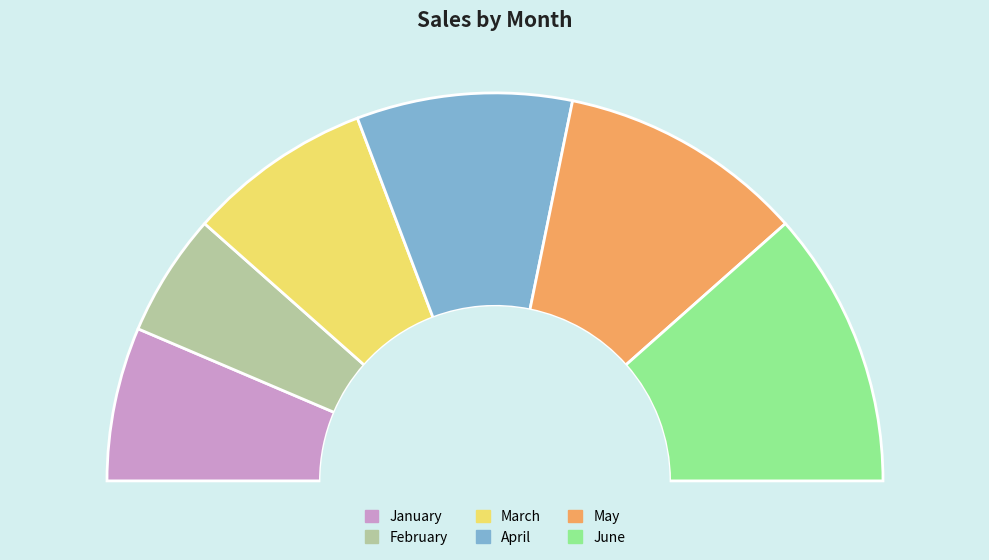

Is it true that March is 7% of the pie?

False